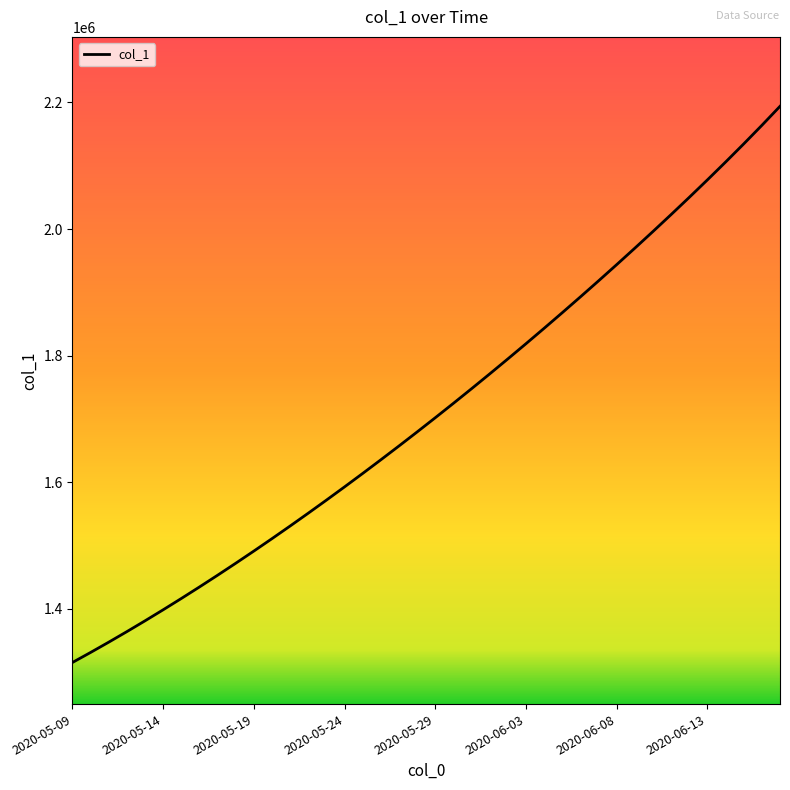

What is the minimum value shown in the chart?

1315099.0